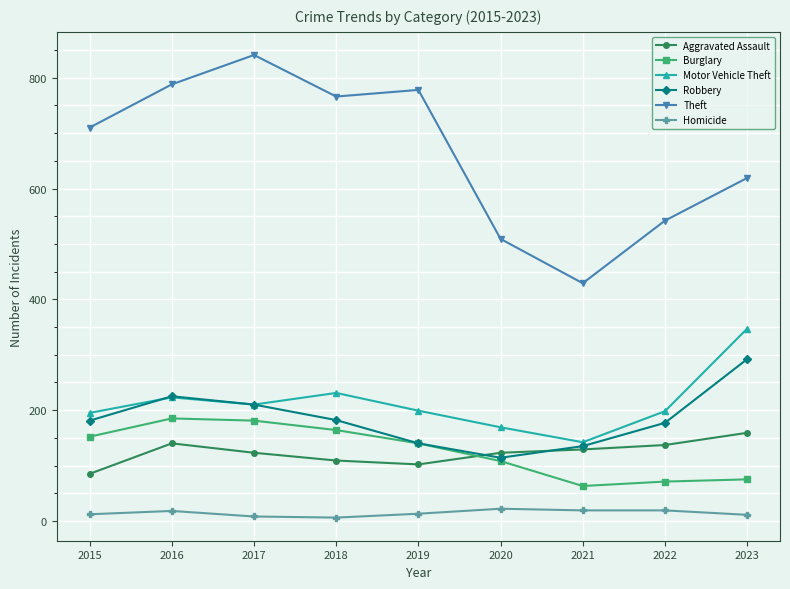

Count the number of data series in this chart.

6